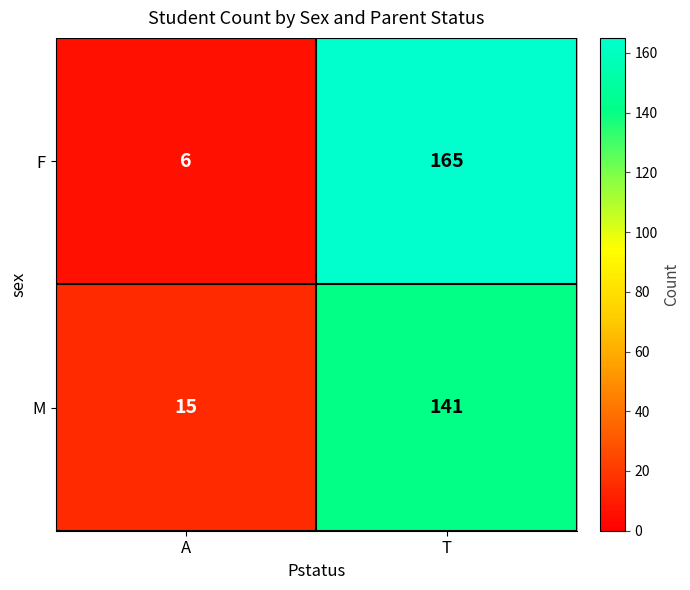

The M series shows 5 at A. True or false?

False